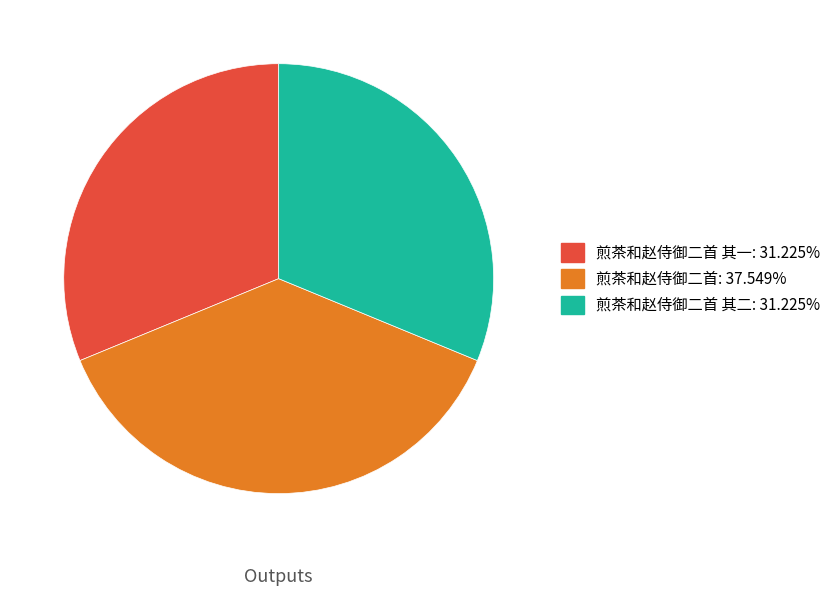

Is there a majority slice in this chart?

No